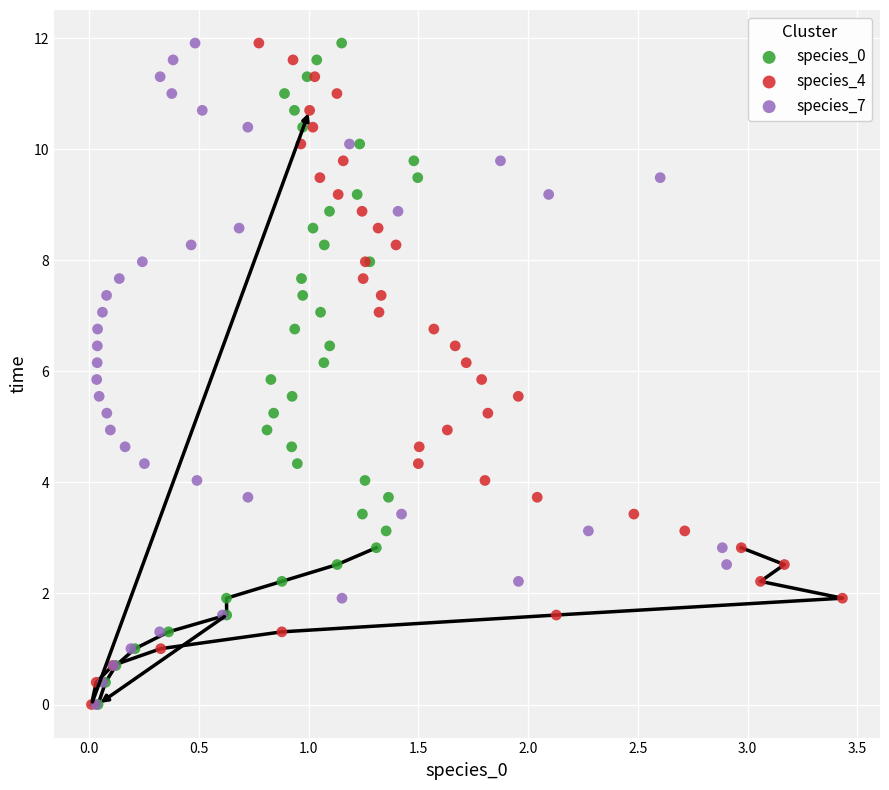

What are all the series names shown in the legend?

species_0, species_4, species_7